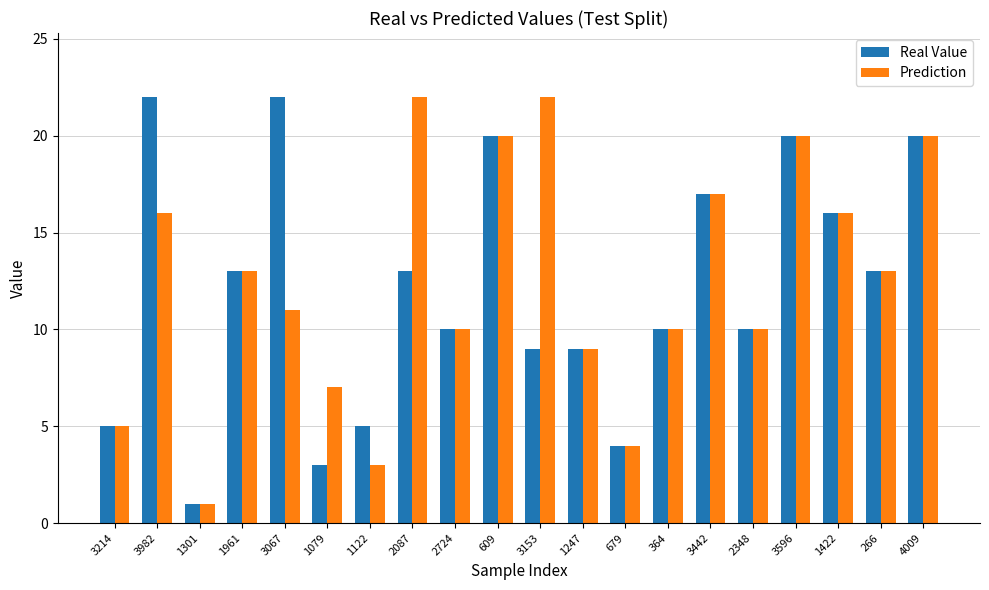

What is the maximum value shown in the chart?

22